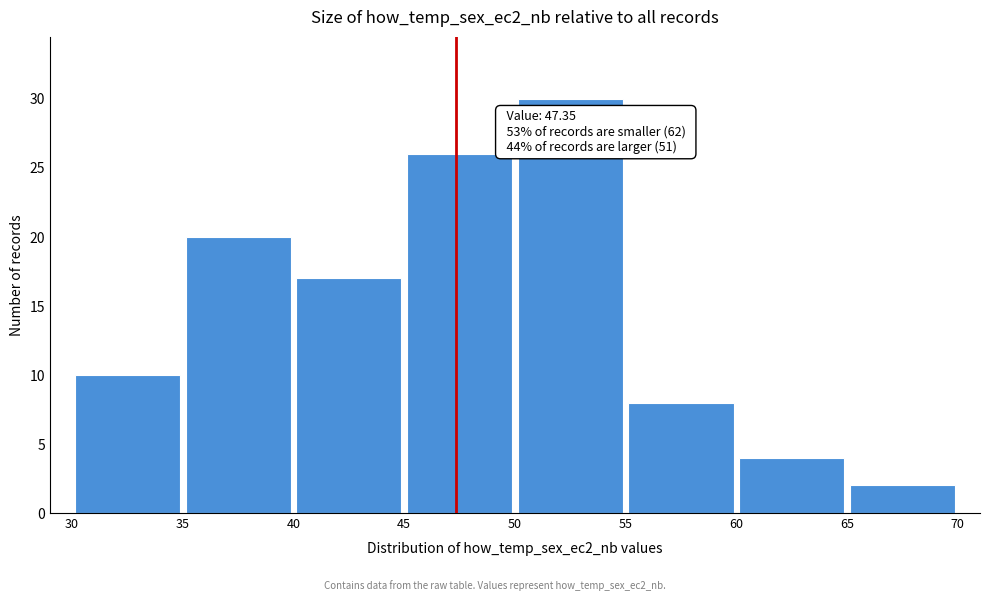

Over which range of the x-axis is the bar tallest?

50 to 55